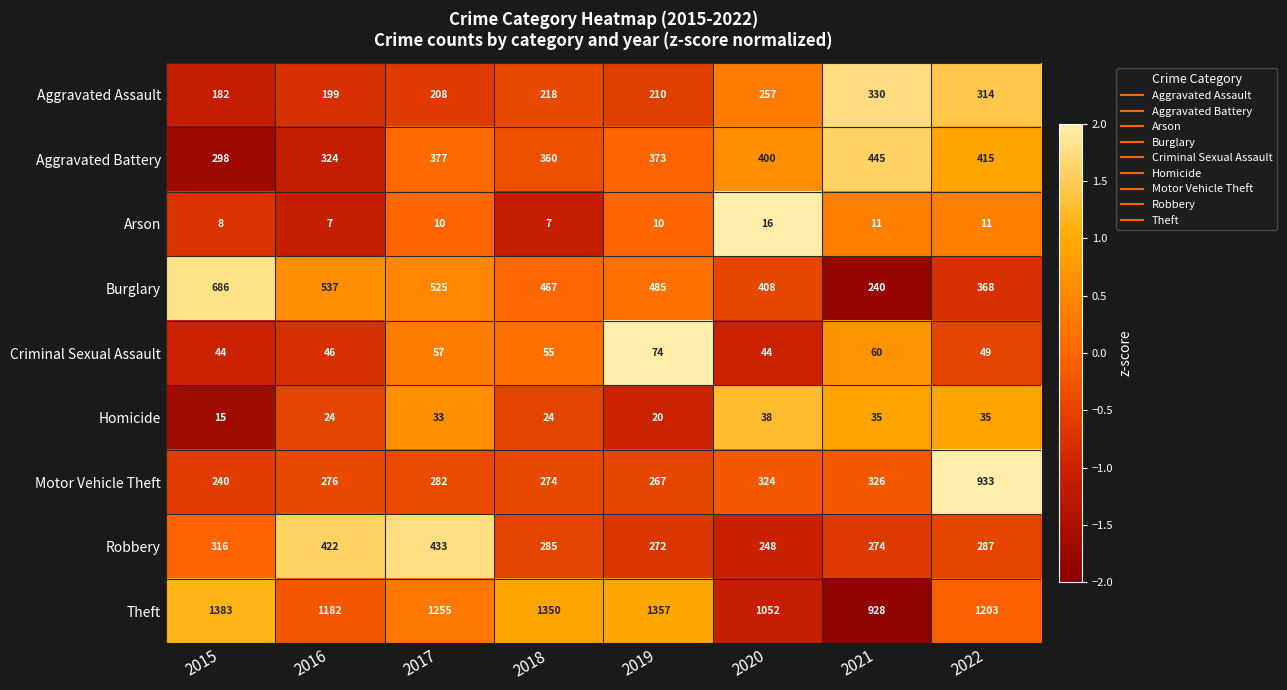

Which series has the largest total across all categories?

Theft